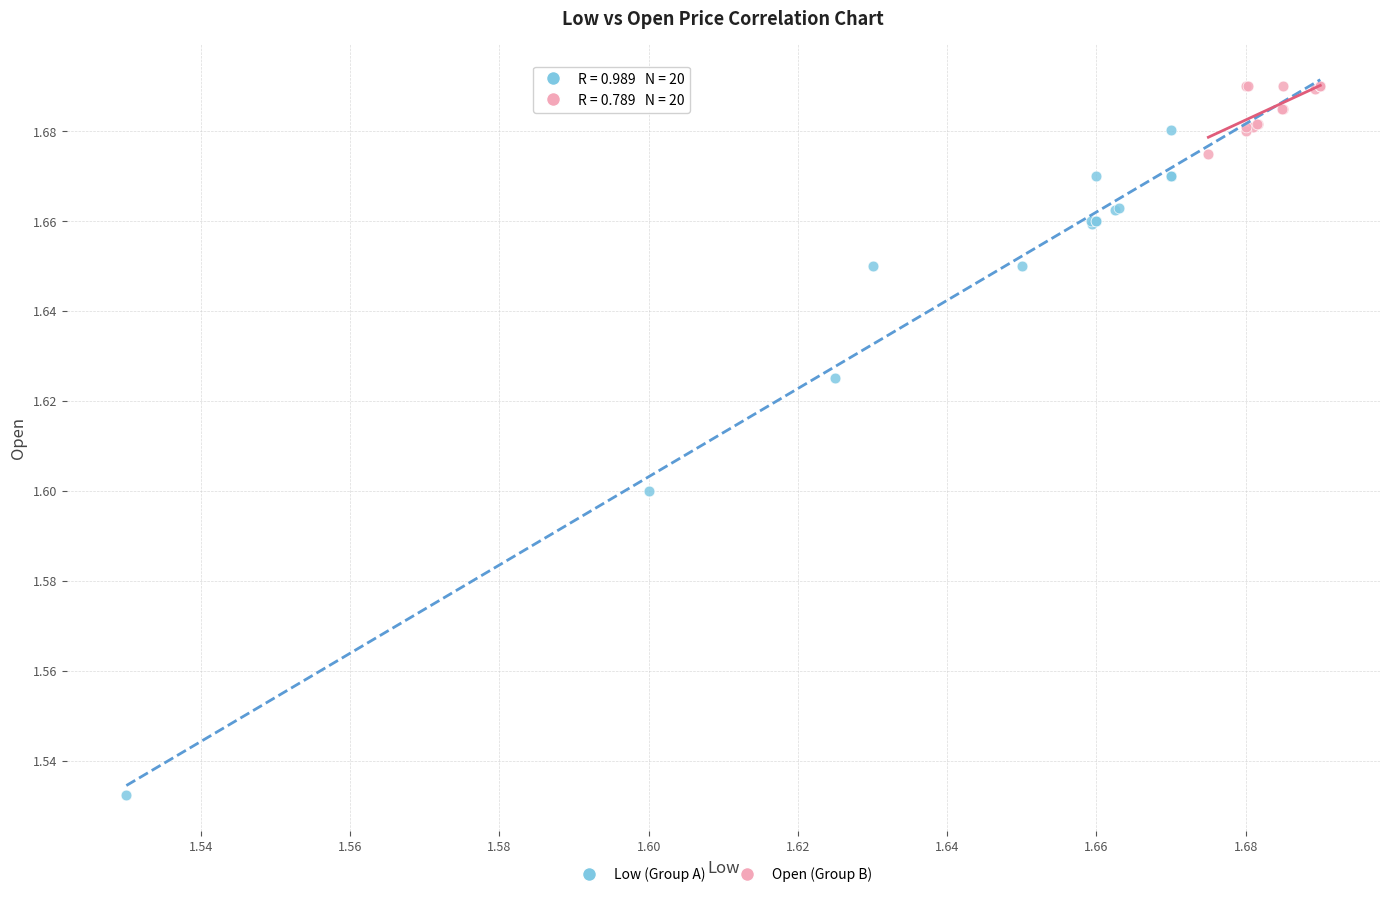

Which series contains the lowest Y value?

Low (Group A)